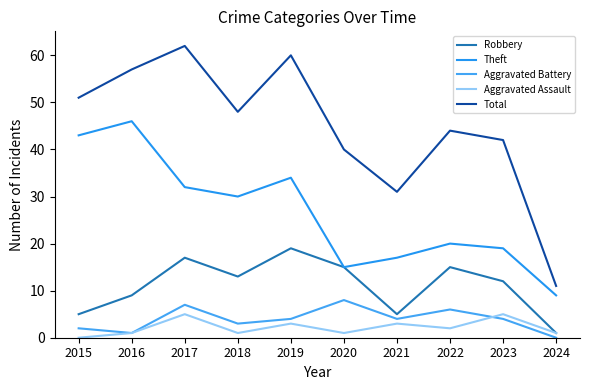

What is the average value of the Theft series?

26